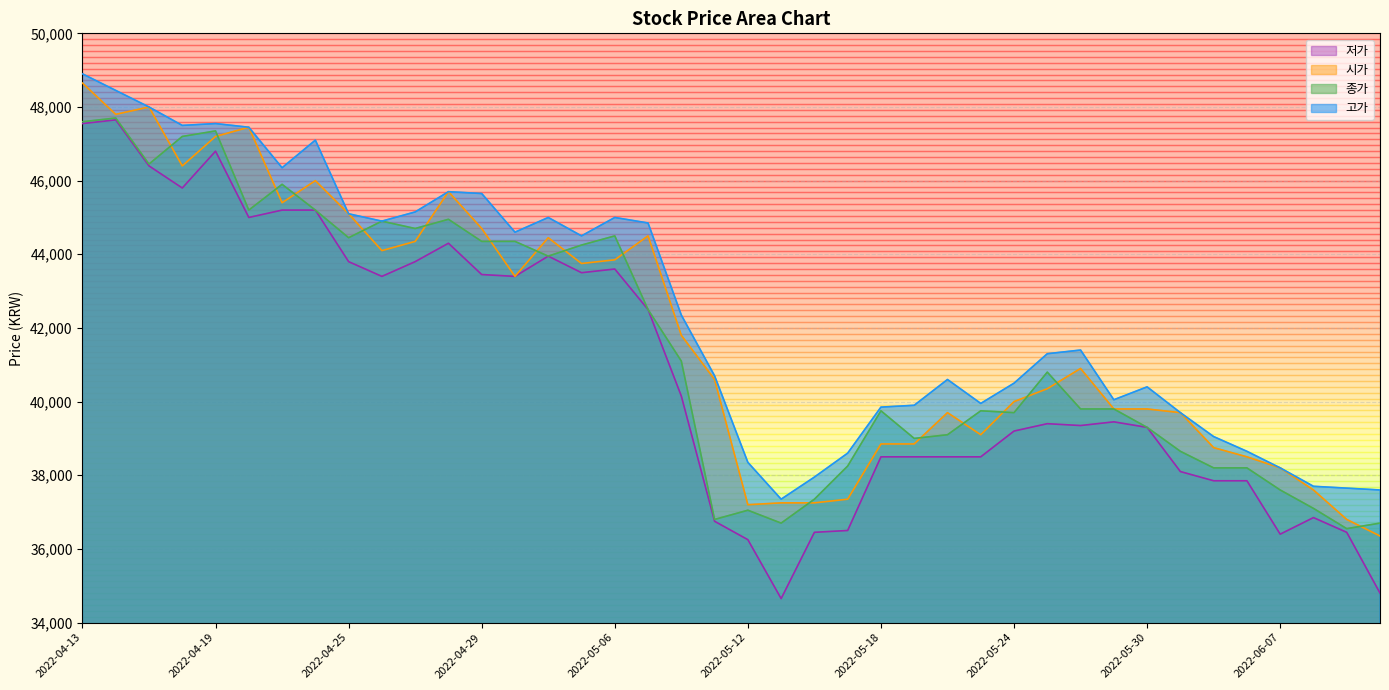

Does the chart display data point markers on the line(s)?

No